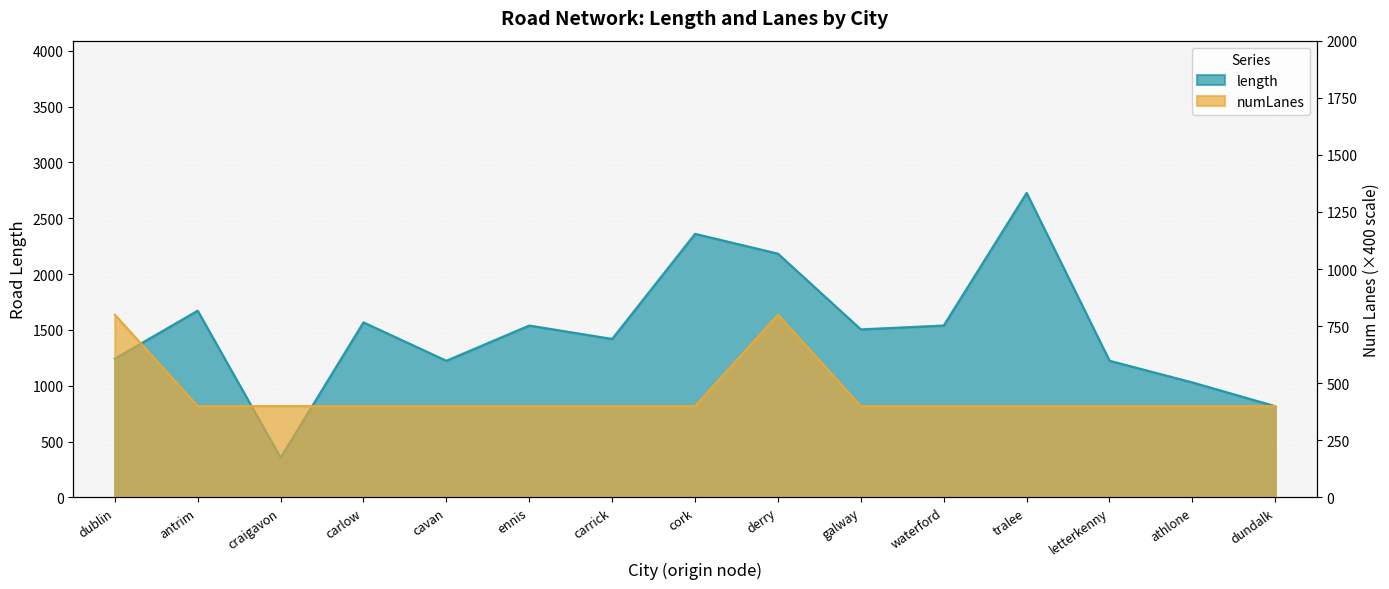

What is the total value across all series at carlow?

1967.9